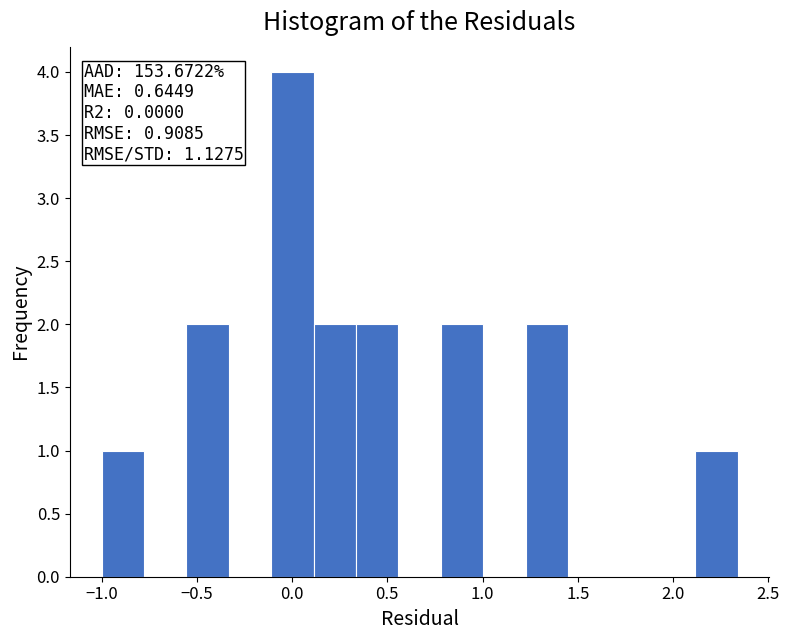

Which range on the x-axis has the tallest bar?

-0.10 to 0.10